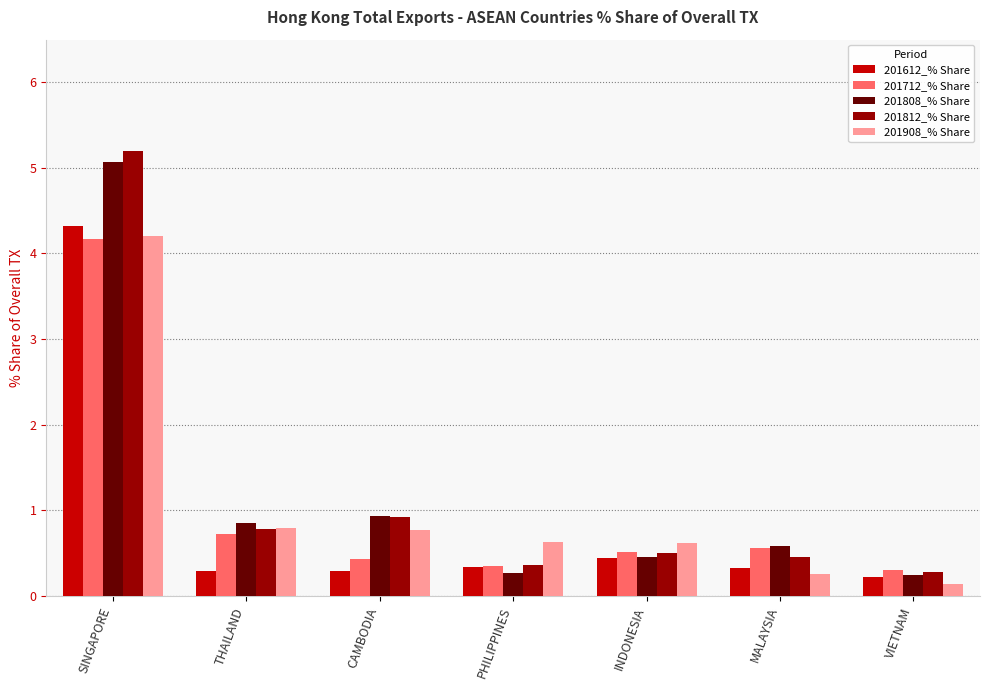

True or false: 201712_% Share has a value of 0.7 at CAMBODIA.

False